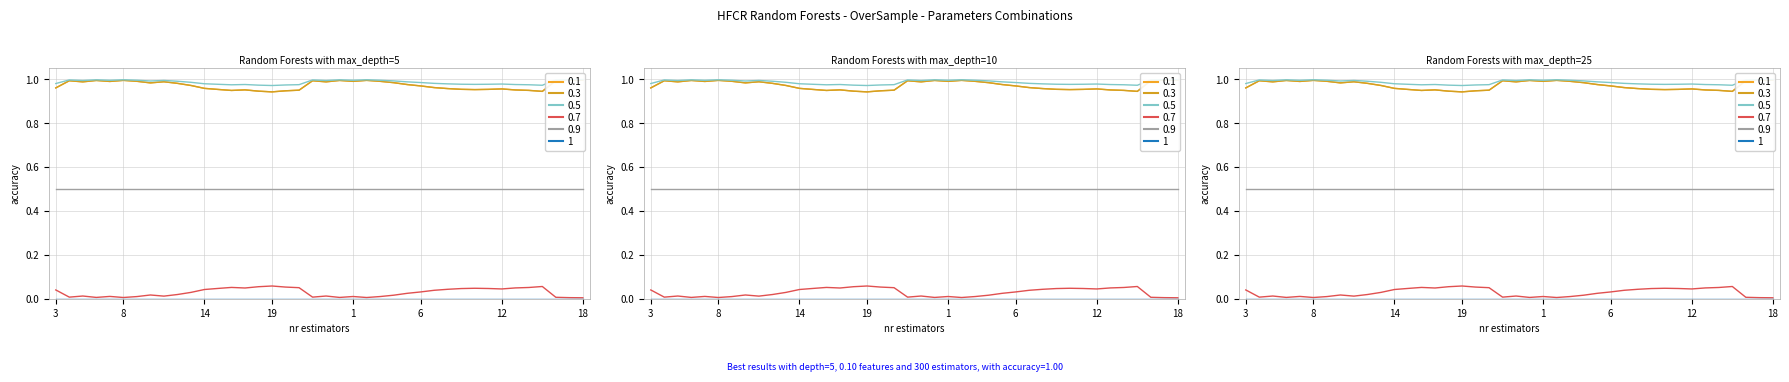

Is it true that expectation equals 1.0 at 9?

True